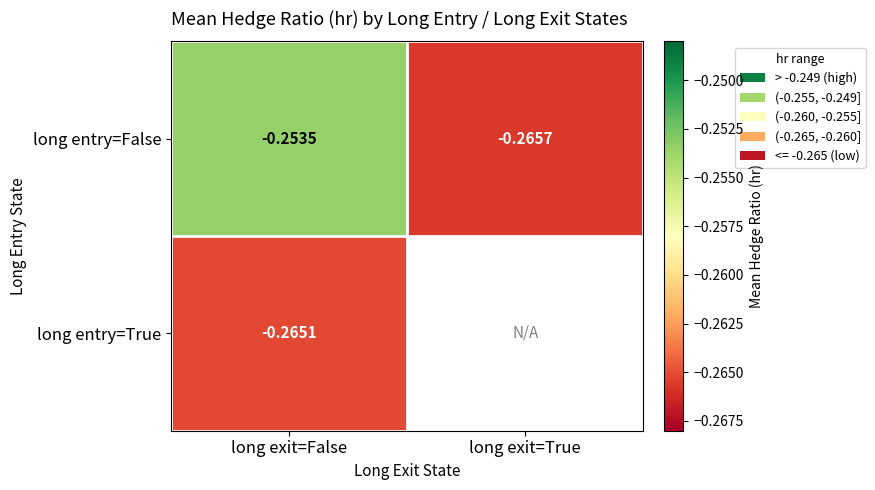

List the labels in order of long entry=False value, largest first.

long exit=False, long exit=True